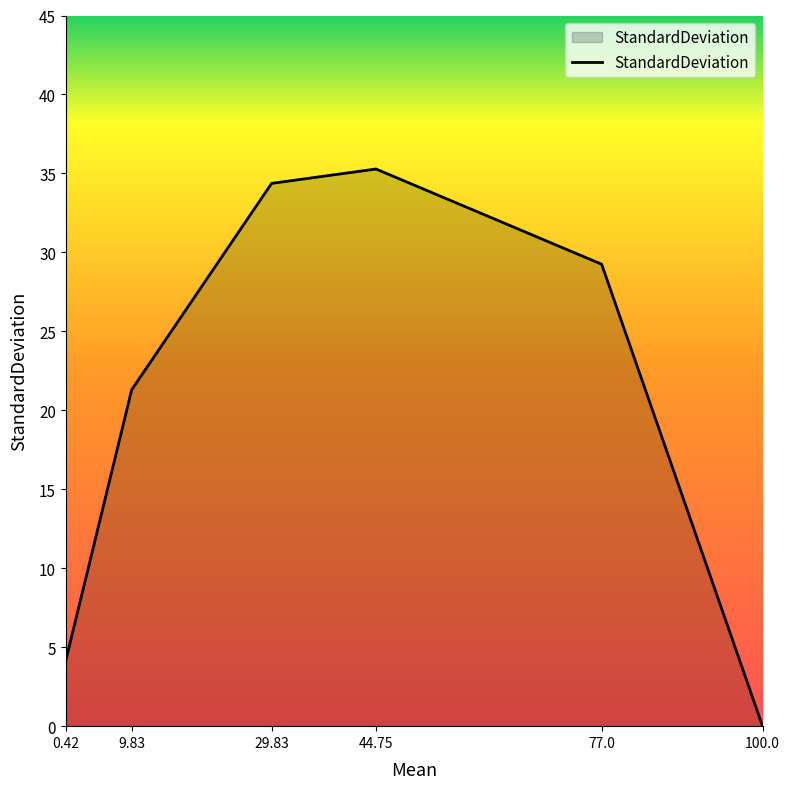

What is the sum of the values at 0.42 and 44.75?

39.5